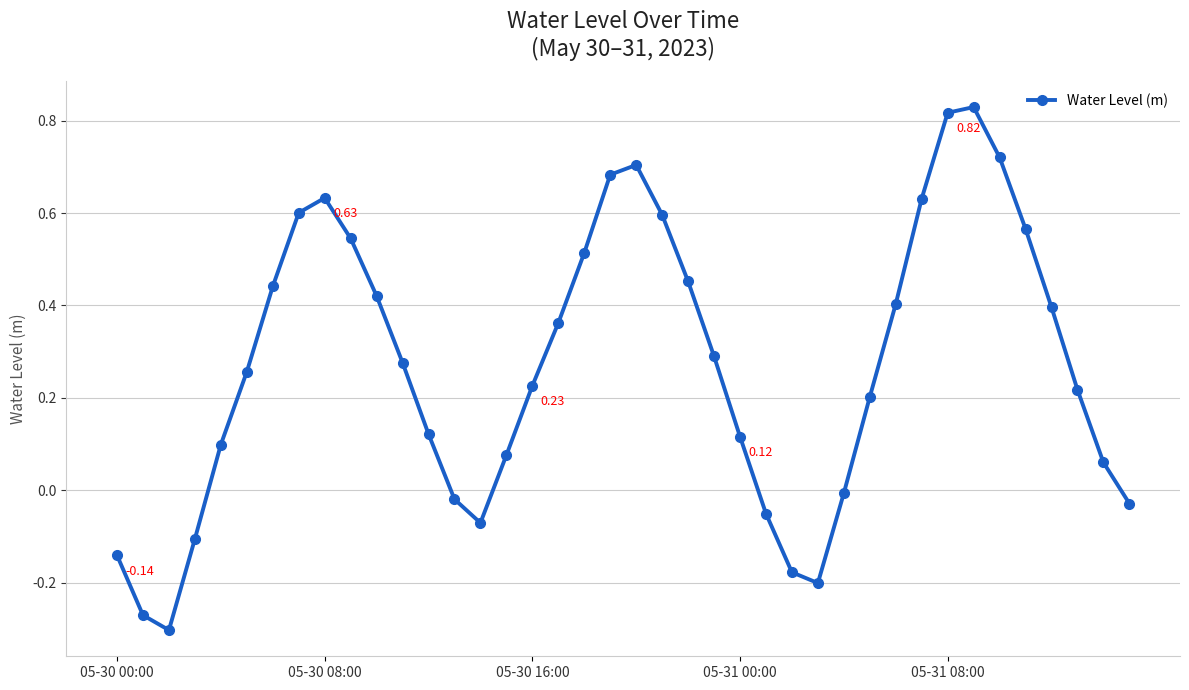

How many interior local valleys (lower than both neighbors) does the data have?

3